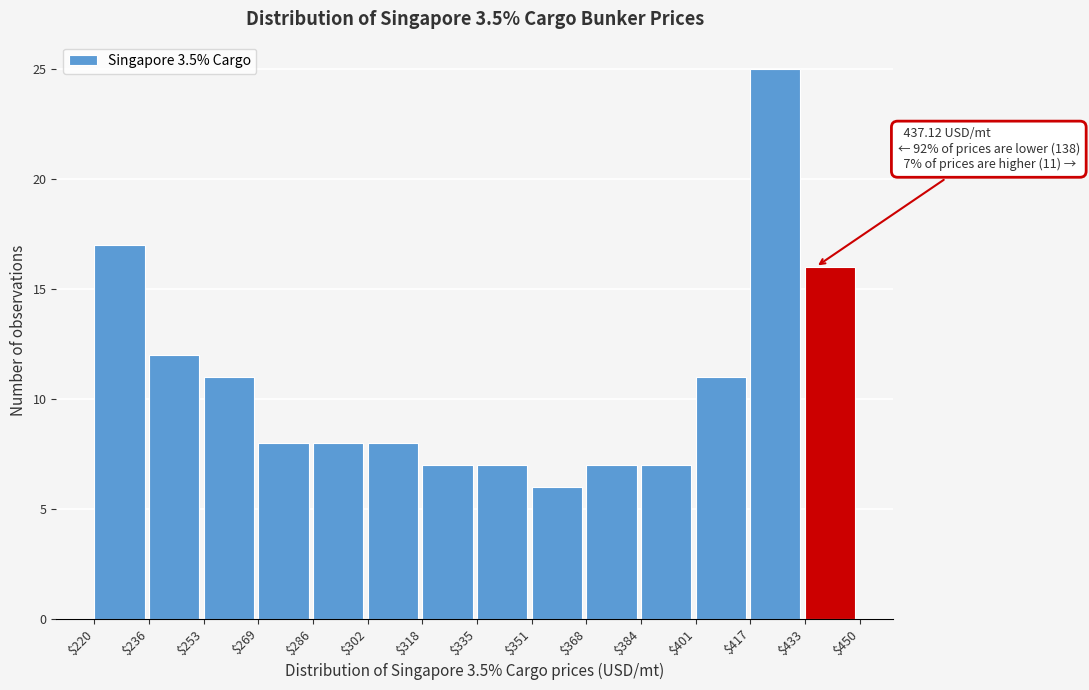

Which range on the x-axis has the tallest bar?

$417 to $433